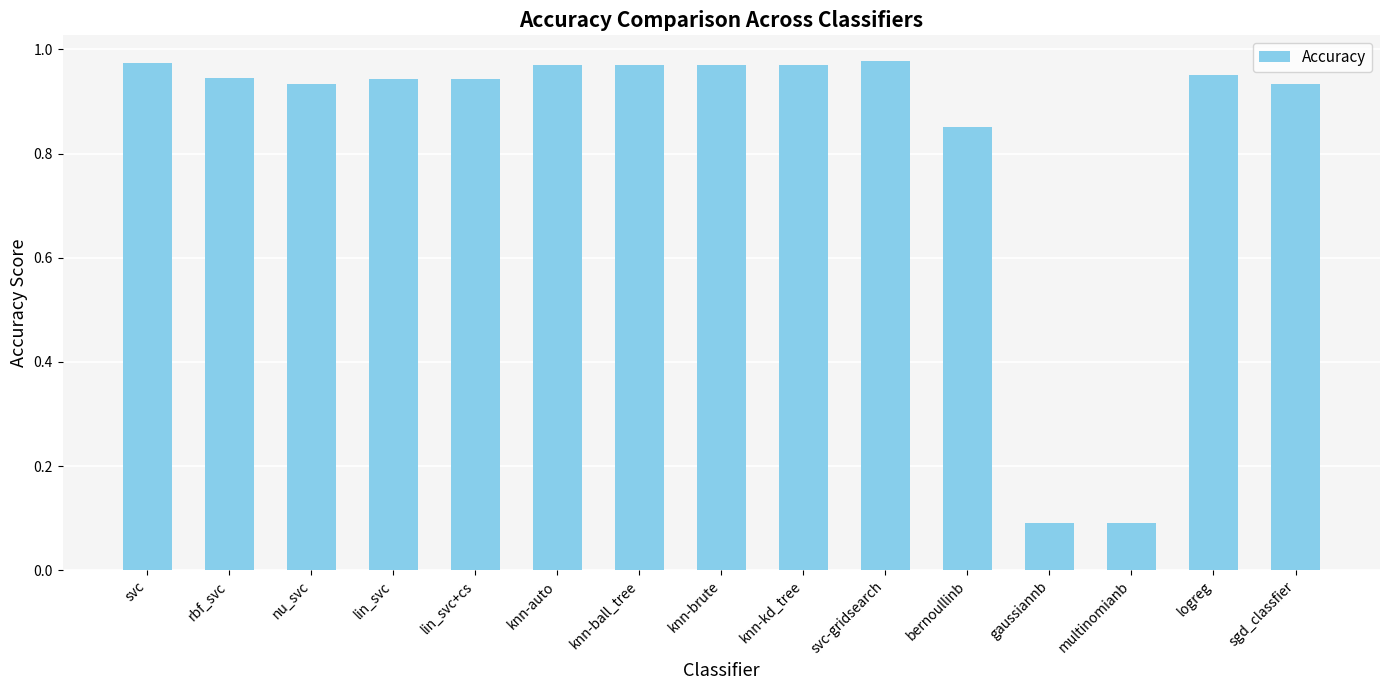

What is the sum of all values?

12.5